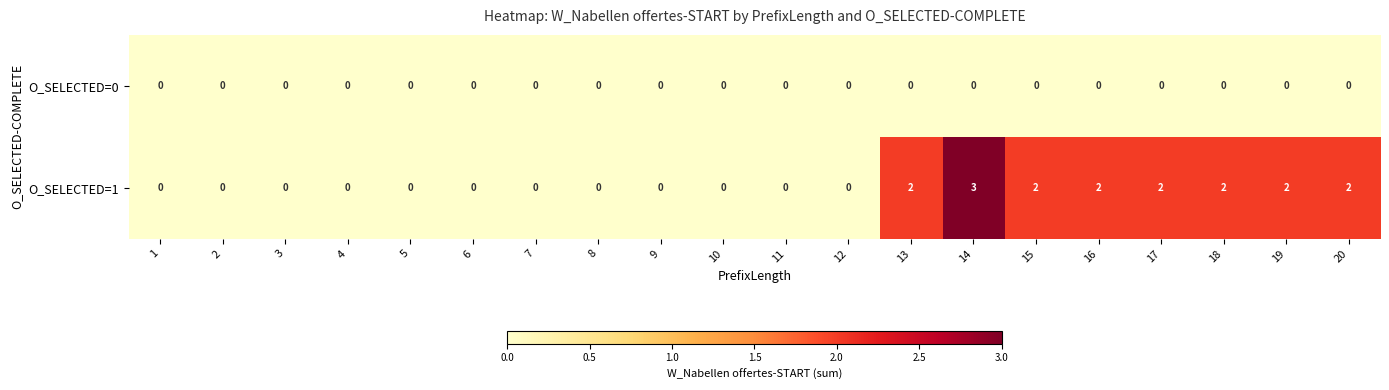

Rank the series by their maximum value, from highest to lowest.

O_SELECTED=1, O_SELECTED=0